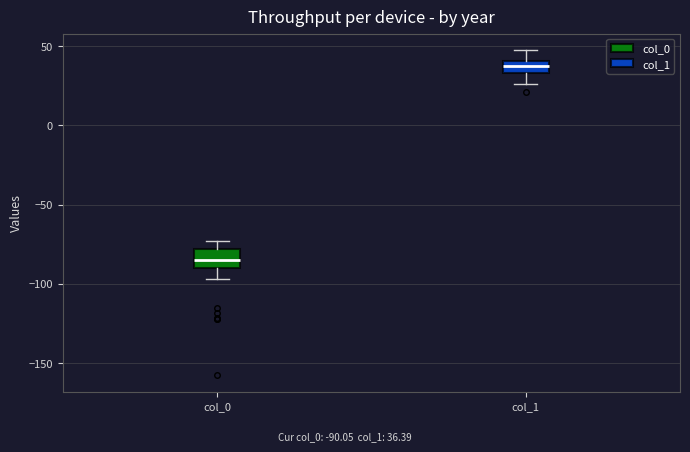

Reading left to right, read every box against the y-axis: the position of its median line, the range the box covers, and the ends of its whiskers. The values are not printed on the chart, so give them approximately, as read against the axis.

col_0: median -85, box -90 to -80, whiskers -95 to -75
col_1: median 40 (inside the box), box 35 to 40, whiskers 25 to 50